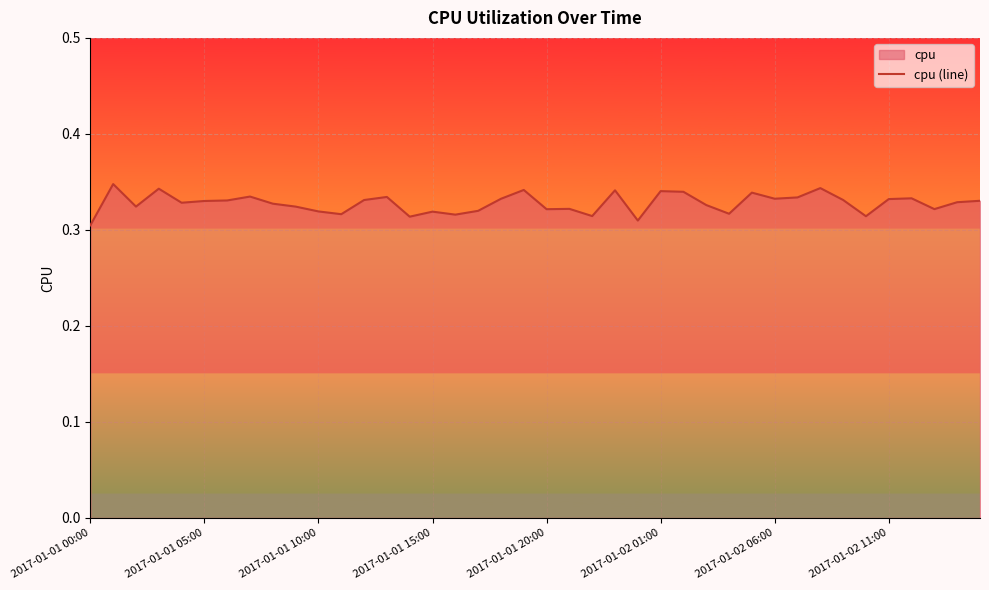

Count the number of categories in the chart.

40